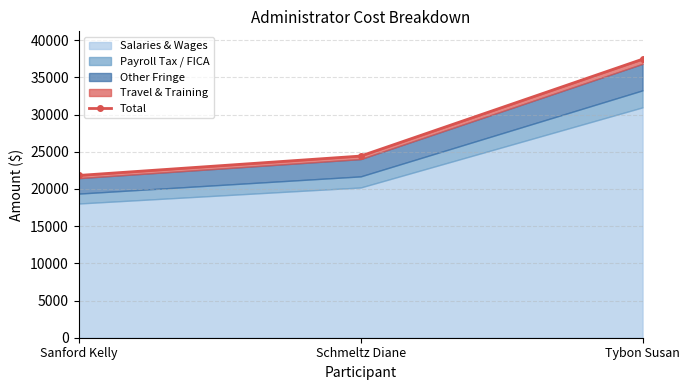

Reading right to left, transcribe all the data shown in this chart.

Tybon Susan=37435	Schmeltz Diane=24414	Sanford Kelly=21810